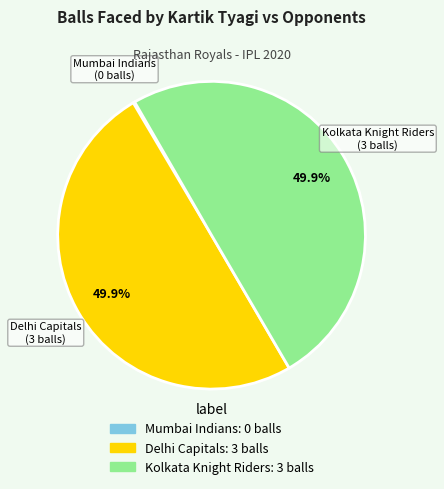

Approximately how many times larger is the value at Delhi Capitals compared to Kolkata Knight Riders?

1.0